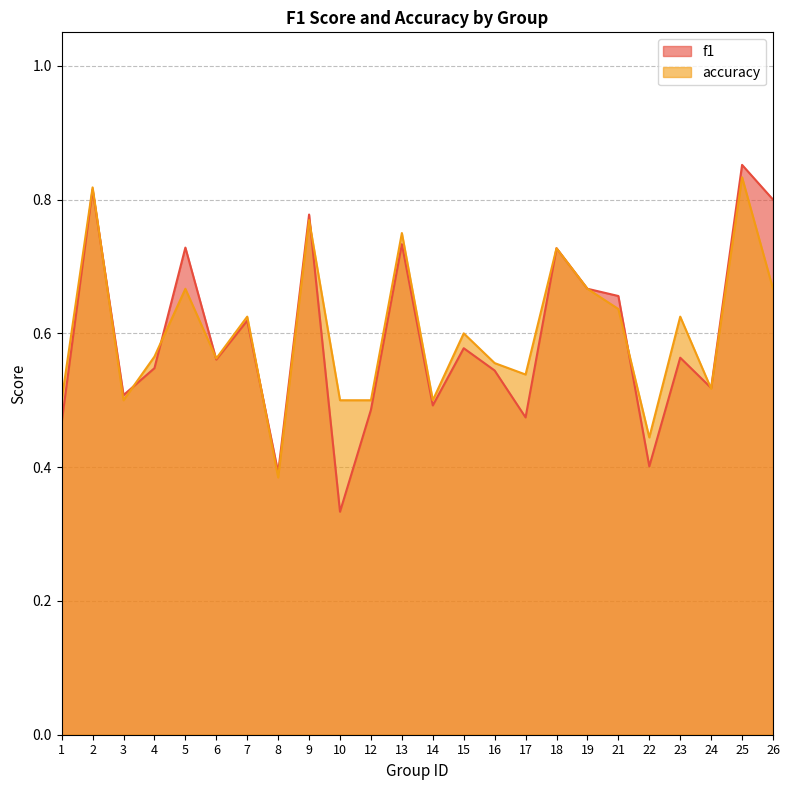

What is the sum of all accuracy values?

14.5